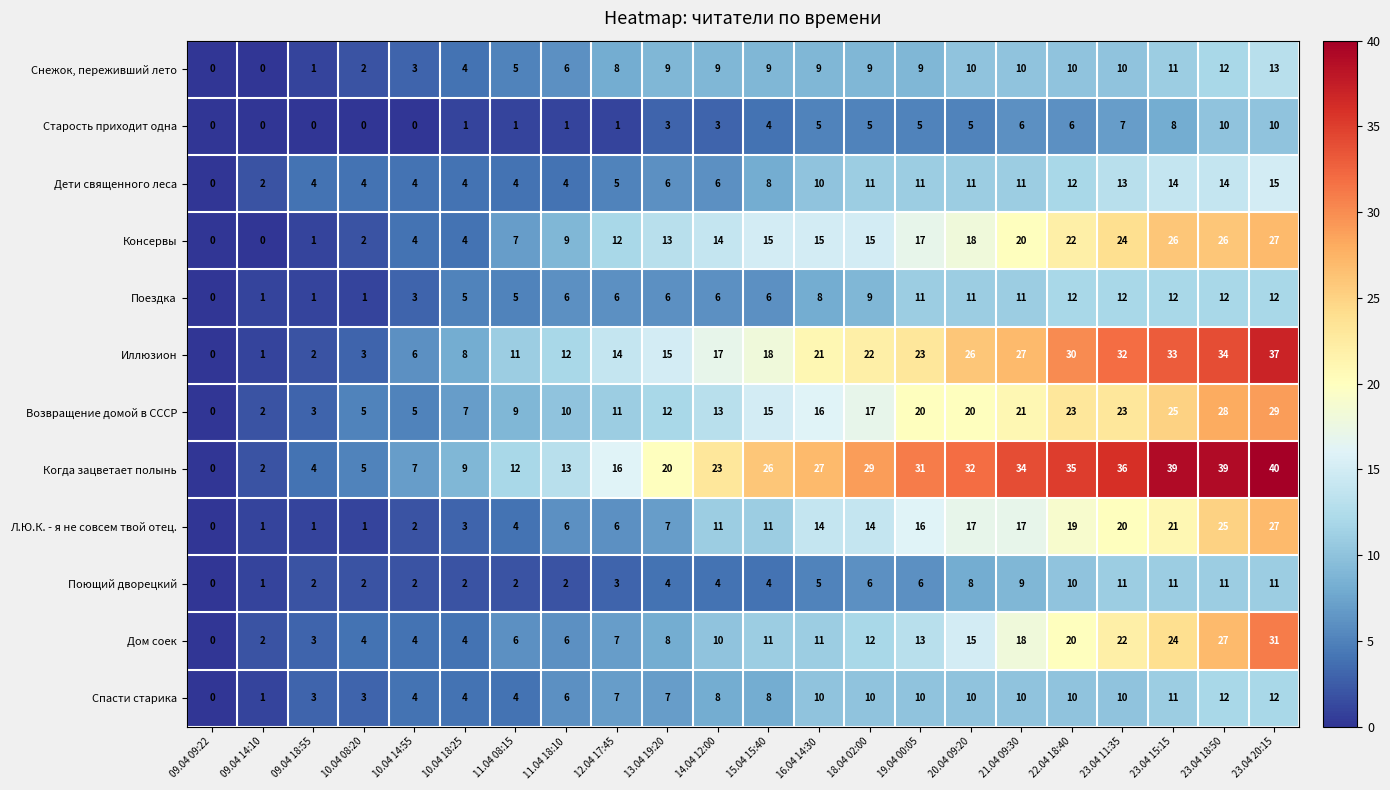

What is the sum of the Когда зацветает полынь values at 15.04 15:40 and 14.04 12:00?

49